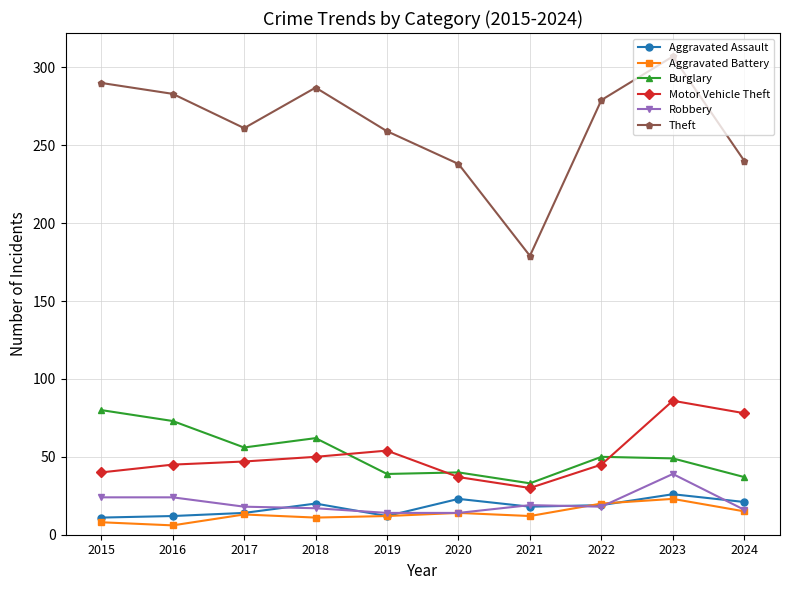

Where is Burglary nearest to the value 56?

2017